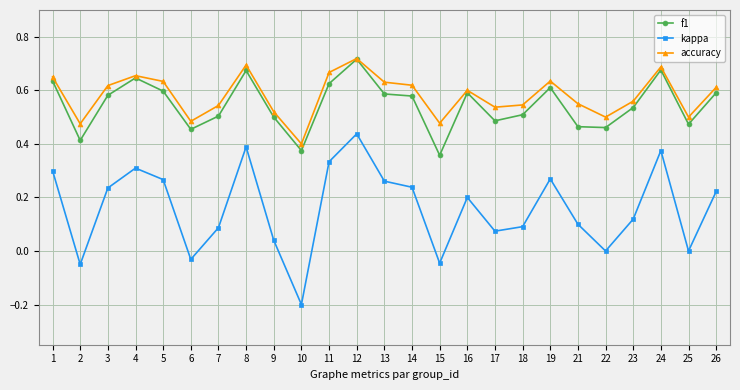

What is the smallest value displayed?

-0.2